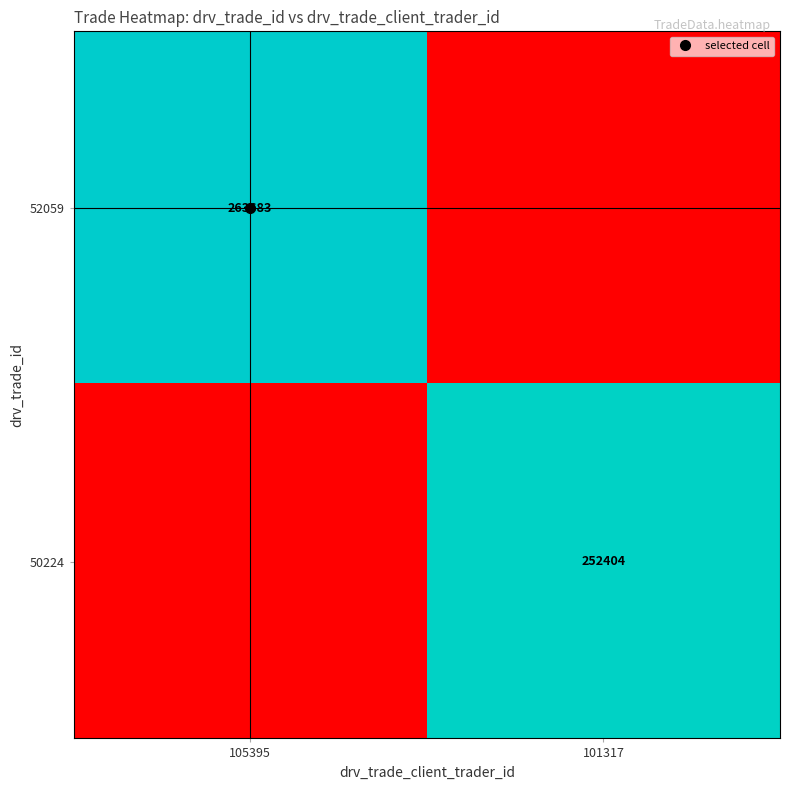

What is the spread (max minus min) of values at 101317?

252404